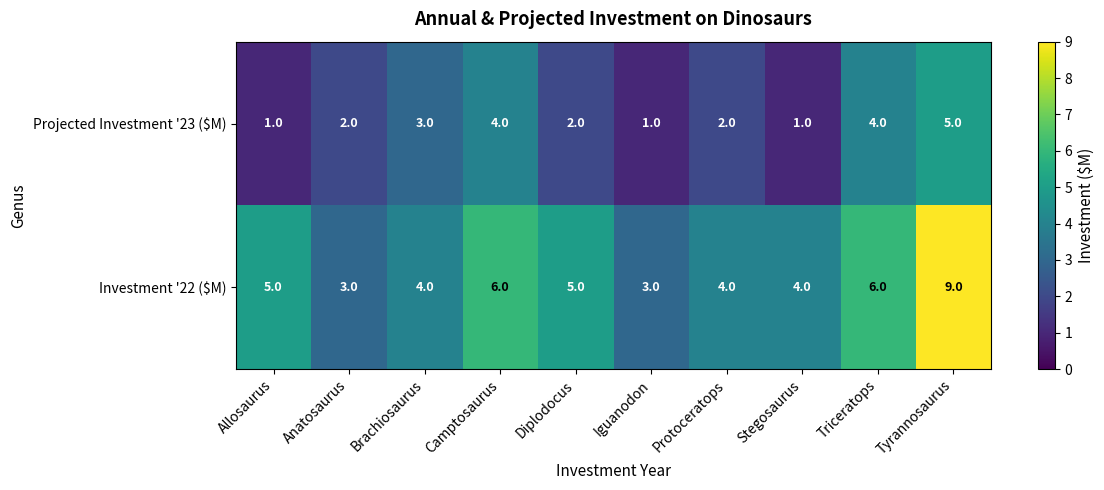

True or false: Investment '22 ($M) has a value of 5 at Diplodocus.

True